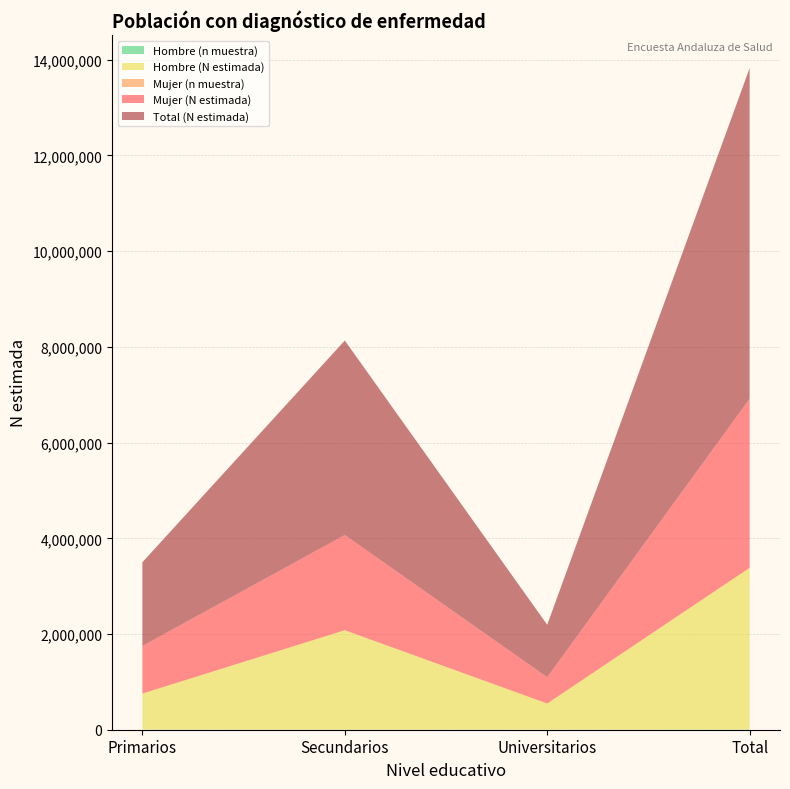

Reading right to left, transcribe all the data shown in this chart.

Hombre (n muestra): Total=3215	Universitarios=501	Secundarios=1952	Primarios=762
Hombre (N estimada): Total=3377618	Universitarios=546886	Secundarios=2076385	Primarios=754347
Mujer (n muestra): Total=3326	Universitarios=526	Secundarios=1908	Primarios=892
Mujer (N estimada): Total=3532100	Universitarios=549140	Secundarios=1988300	Primarios=994660
Total (N estimada): Total=6909718	Universitarios=1096026	Secundarios=4064685	Primarios=1749007